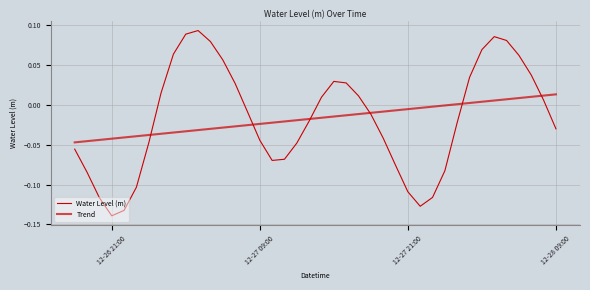

How many lines are shown in the chart?

2